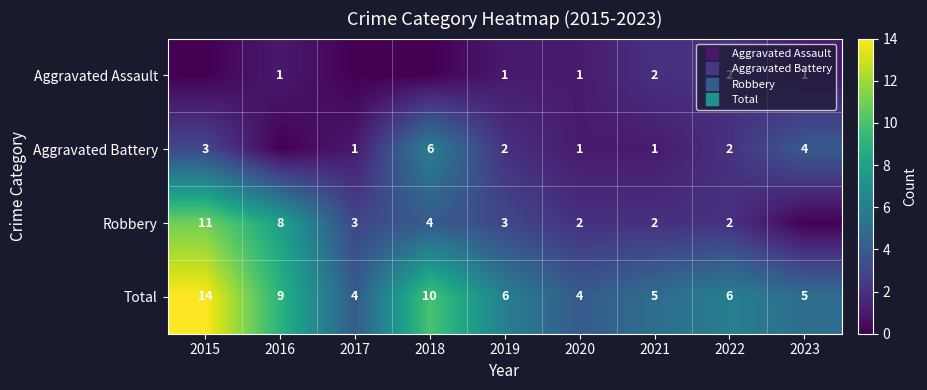

Between 2017 and 2021, which is larger?

2021